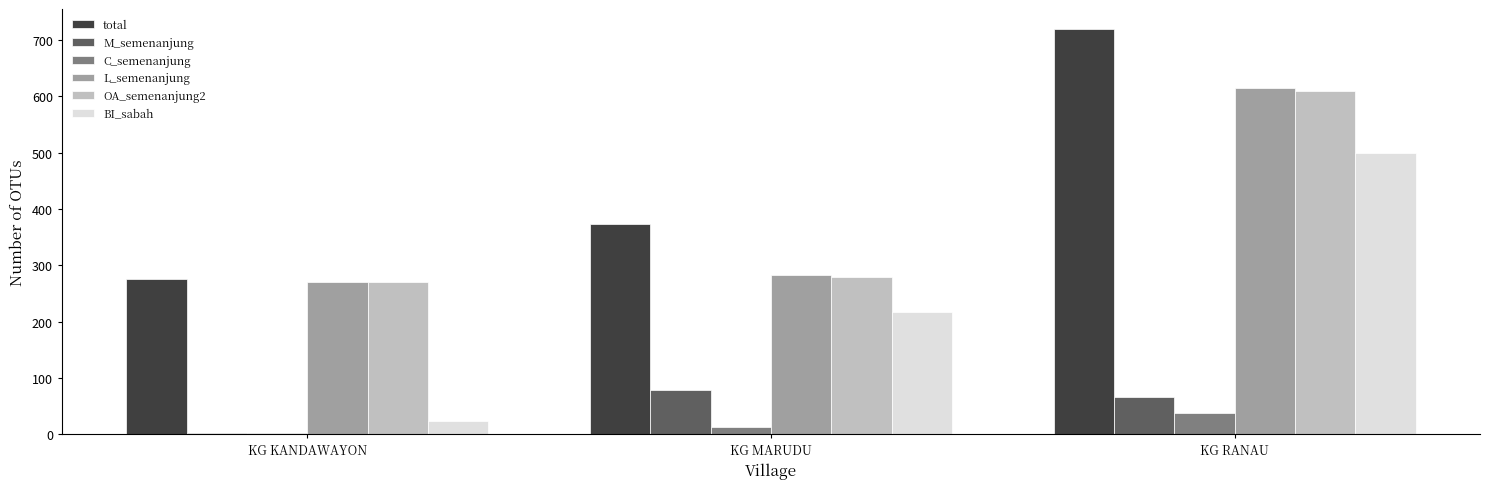

Which series changed the most between KG KANDAWAYON and KG MARUDU?

BI_sabah